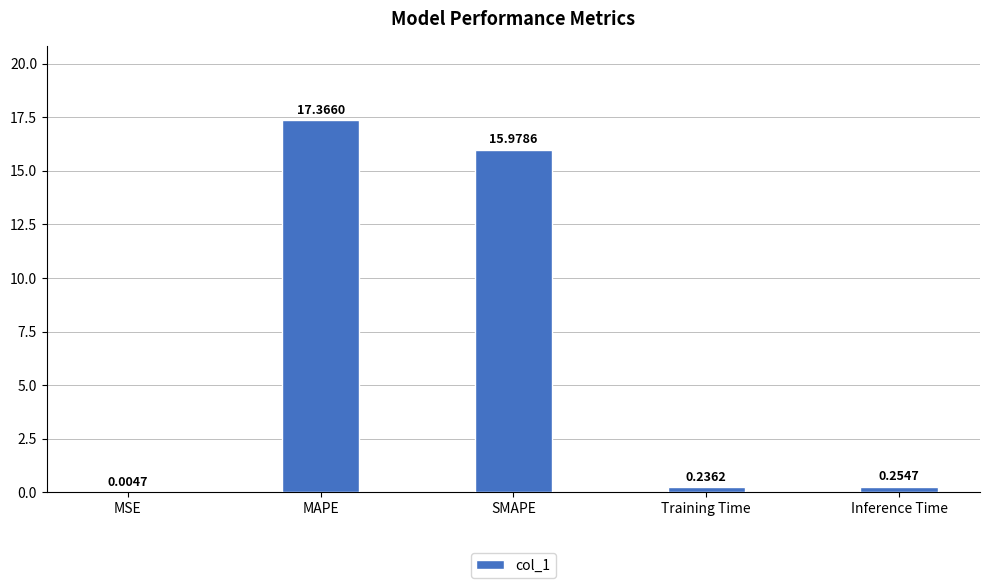

Approximately how many times larger is the value at SMAPE compared to MAPE?

0.9